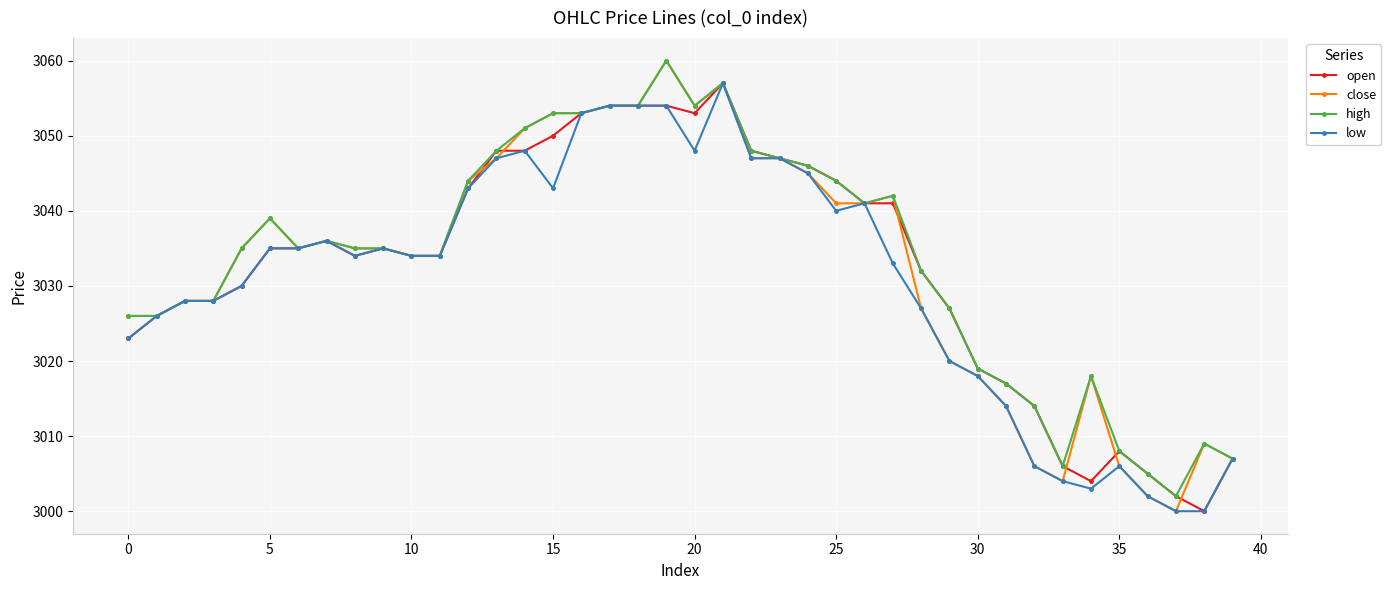

What is the minimum value for low?

3000